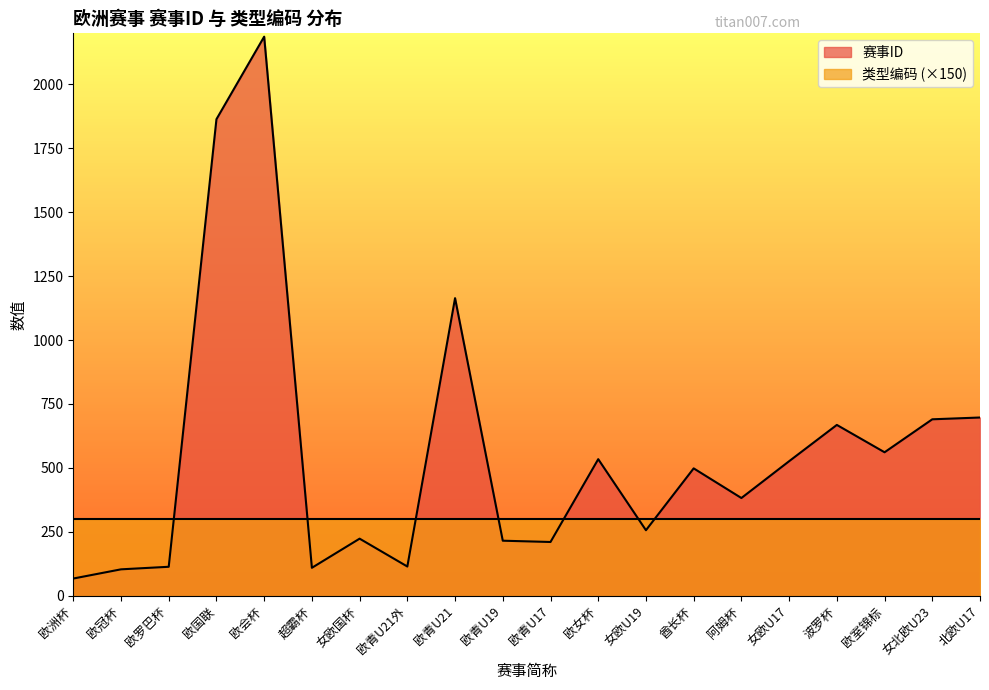

True or false: the data shows 888 at 波罗杯.

False